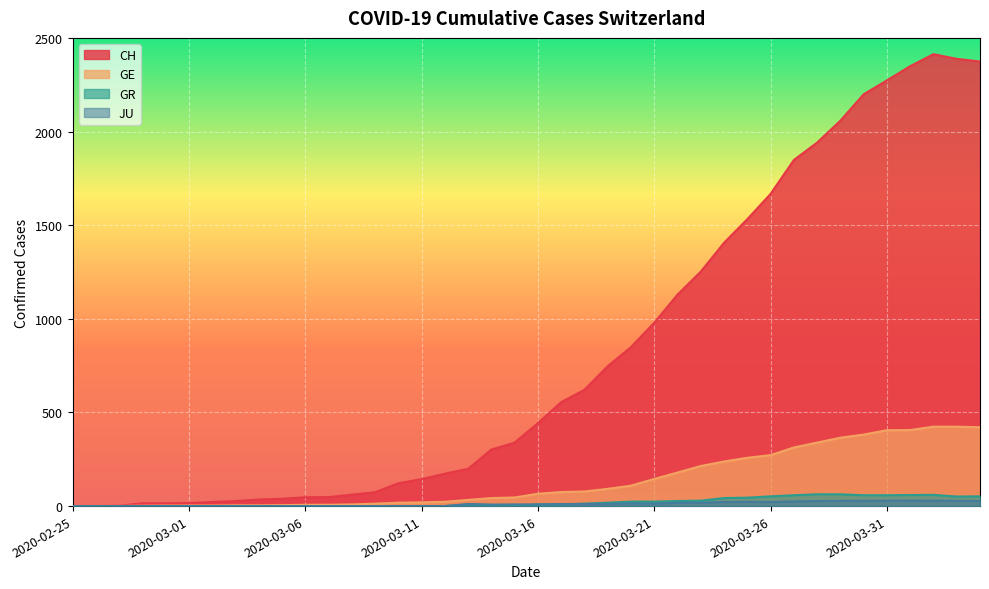

What is the difference between the GR values at 2020-03-27 and 2020-03-02?

58